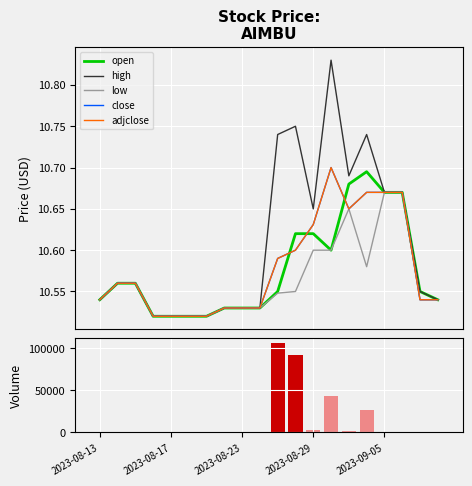

Which series changed the most between 8 and 11?

volume